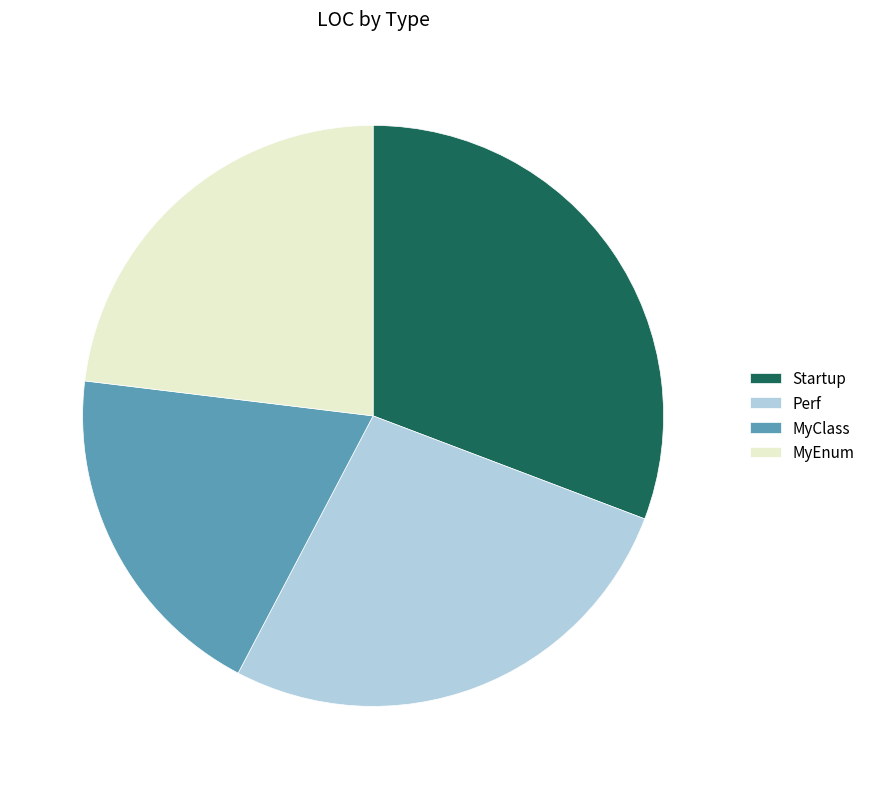

Combined, do MyClass and Perf account for over 50%?

No